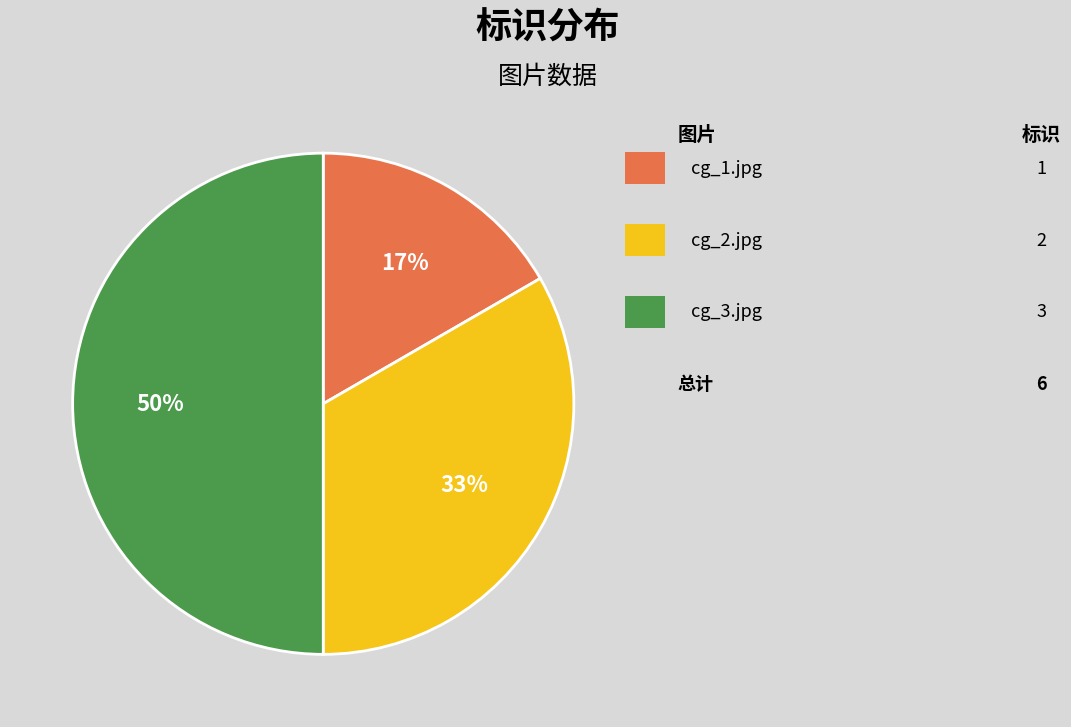

To the nearest percent, what is the average slice percentage?

33%